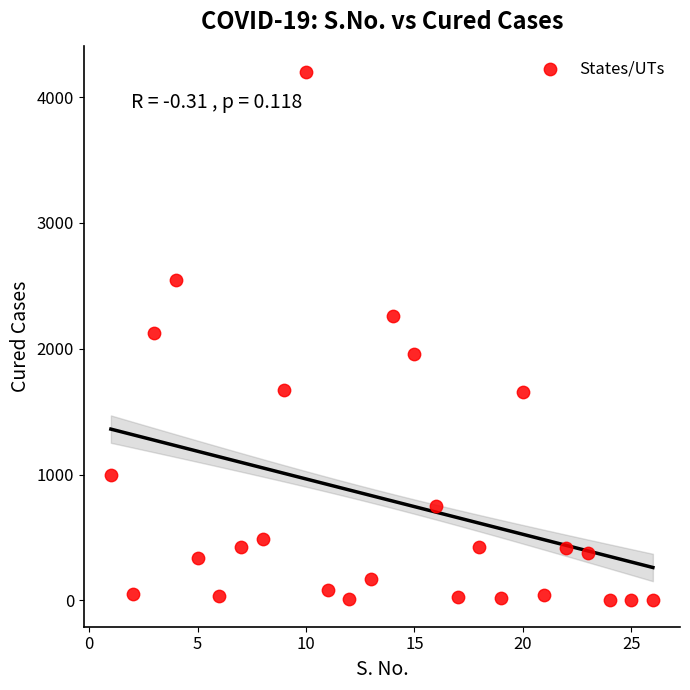

What is the range of X values (max minus min)?

25